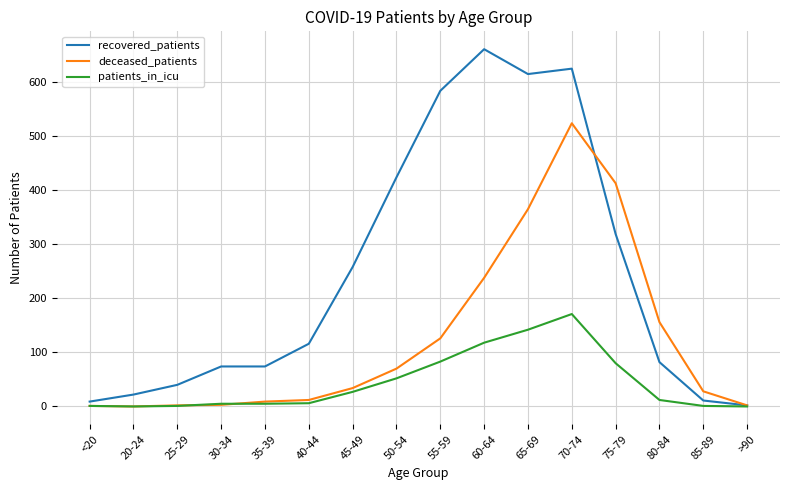

Where is recovered_patients nearest to the value 331?

75-79